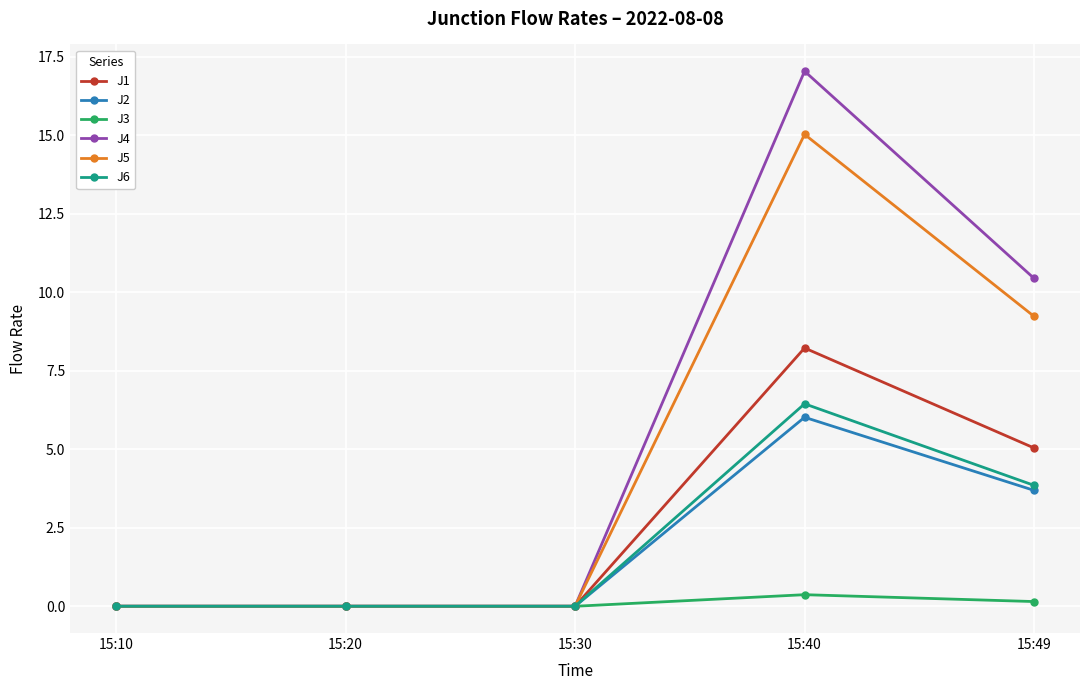

True or false: J5 has a value of -8.2 at 15:20.

False